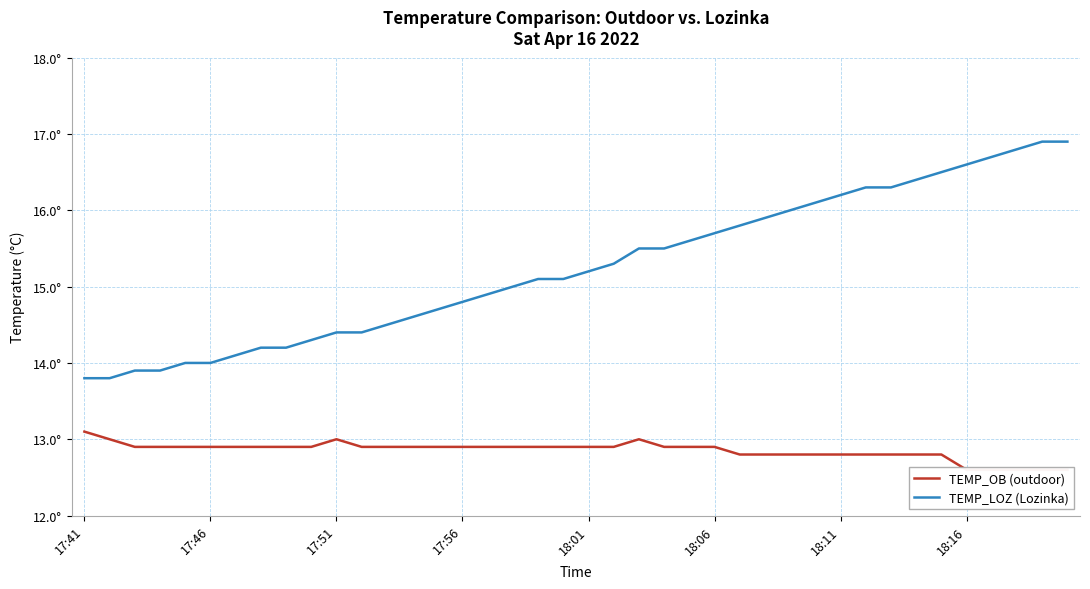

Where is TEMP_OB (outdoor) nearest to the value 12?

18:16